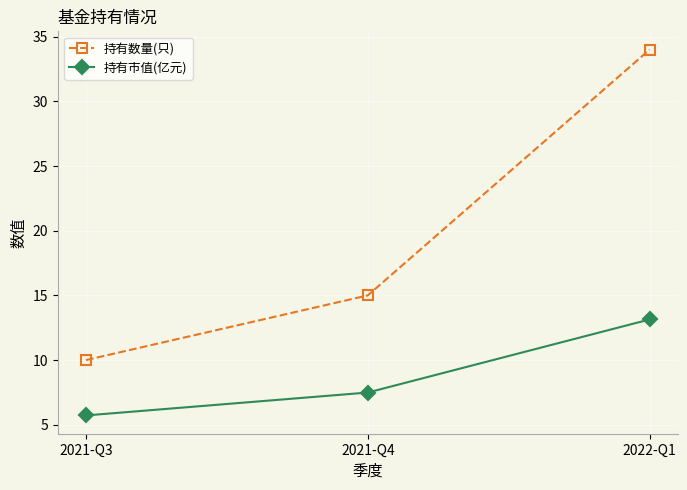

At which category is the sum across all series the highest?

2022-Q1